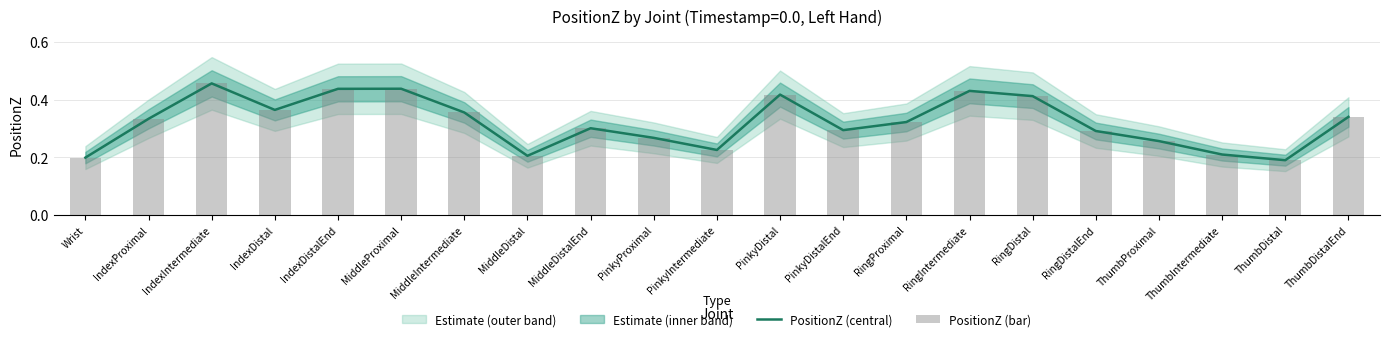

What is the difference between the maximum and minimum values in the PositionZ (central) series?

0.3